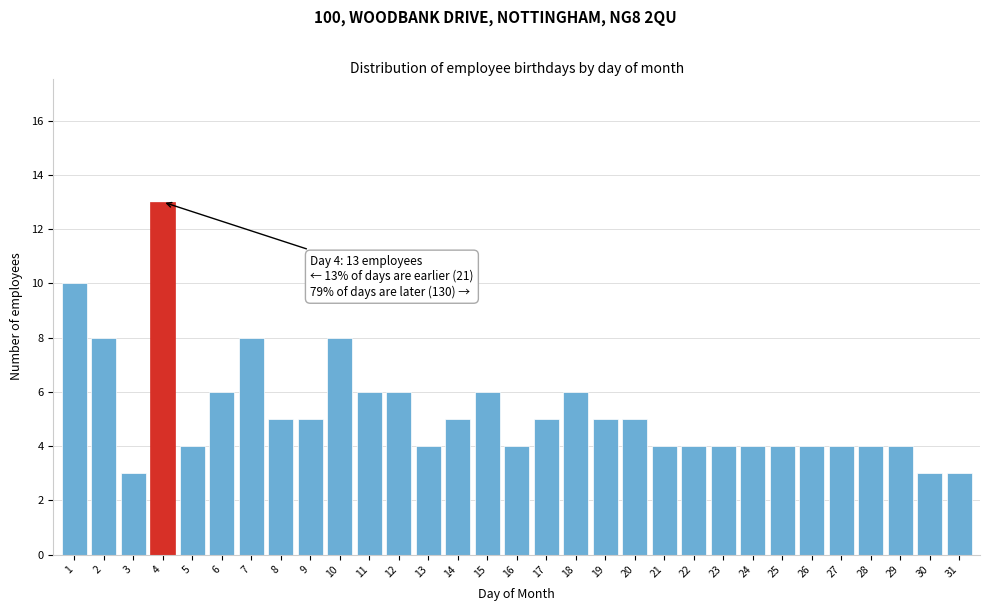

What is the greatest value displayed?

13